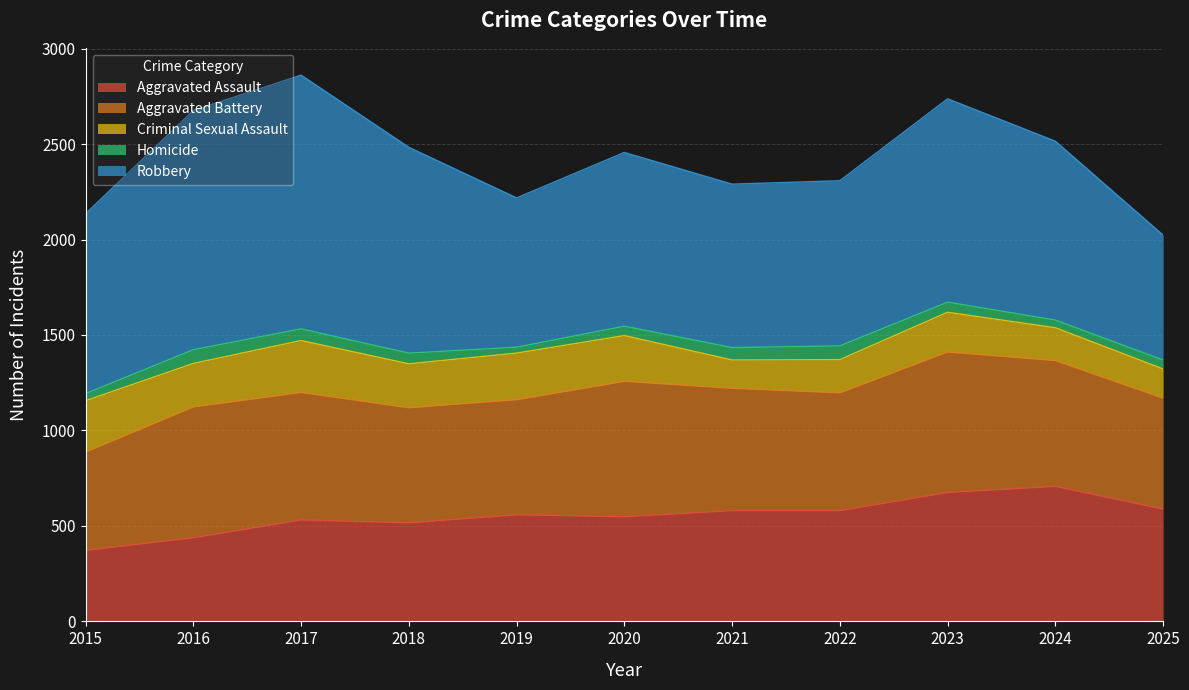

What is the total value across all series at 2024?

2515